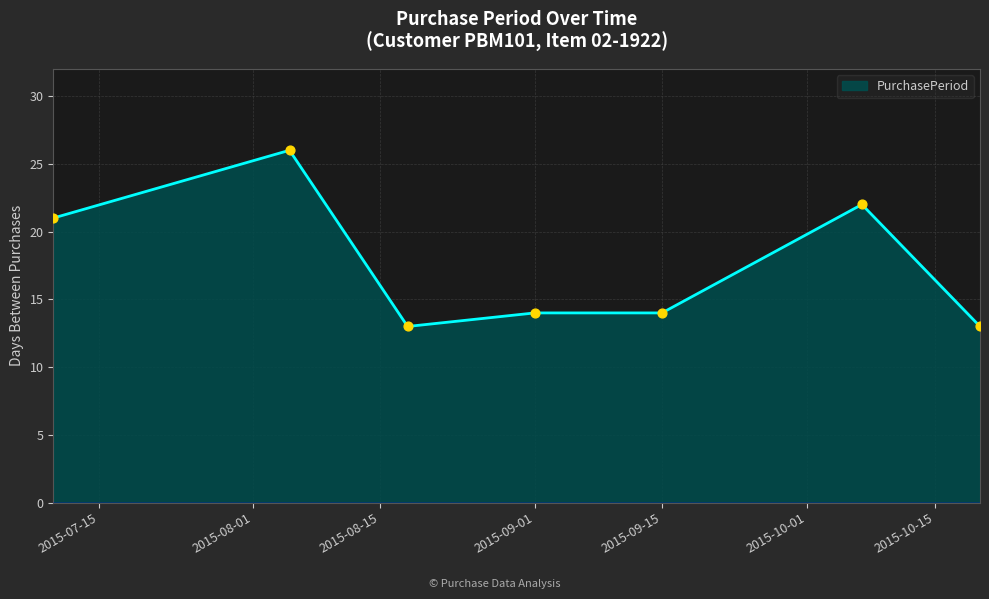

What is the difference between the maximum and second lowest values?

13